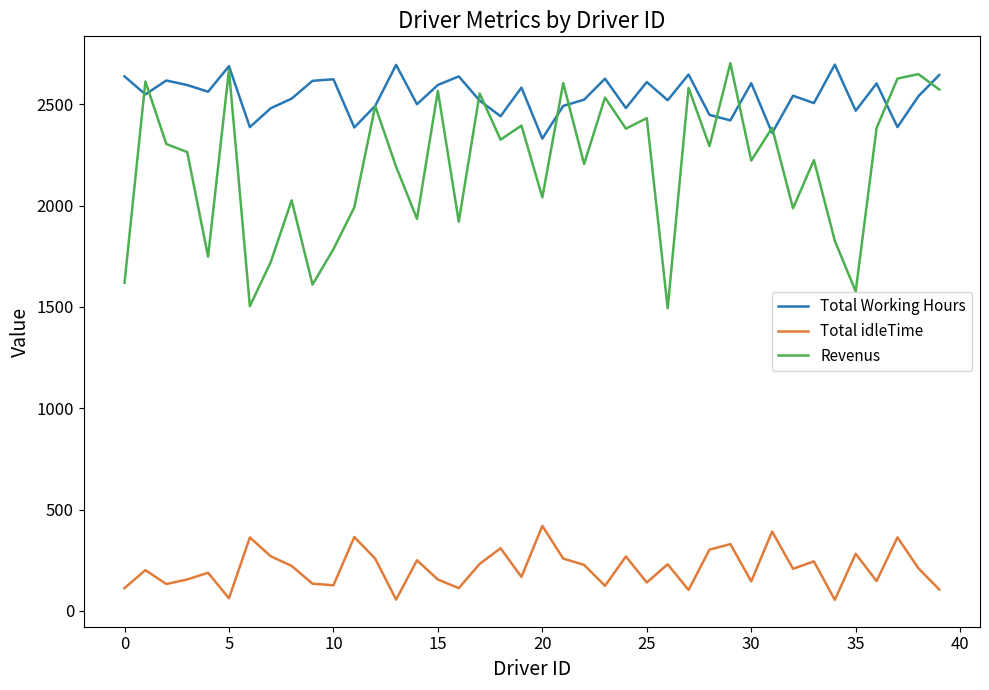

What are all the series names shown in the legend?

Total Working Hours, Total idleTime, Revenus